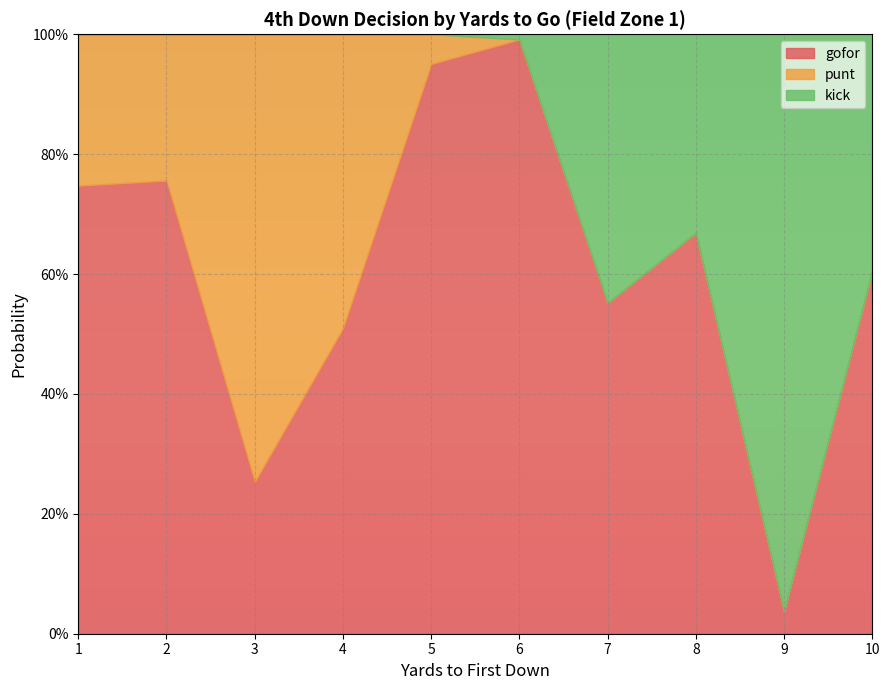

The gofor series shows 0.7 at 8. True or false?

True